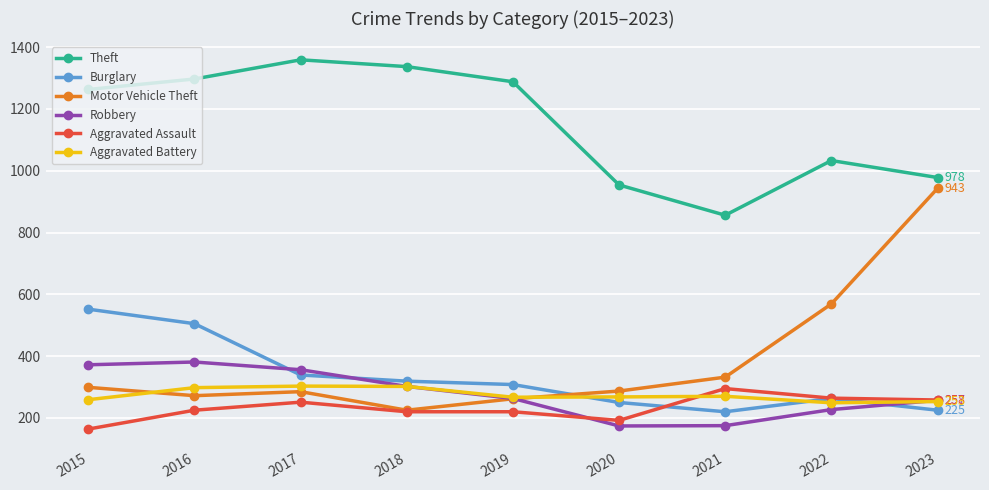

Which series has the largest total across all categories?

Theft